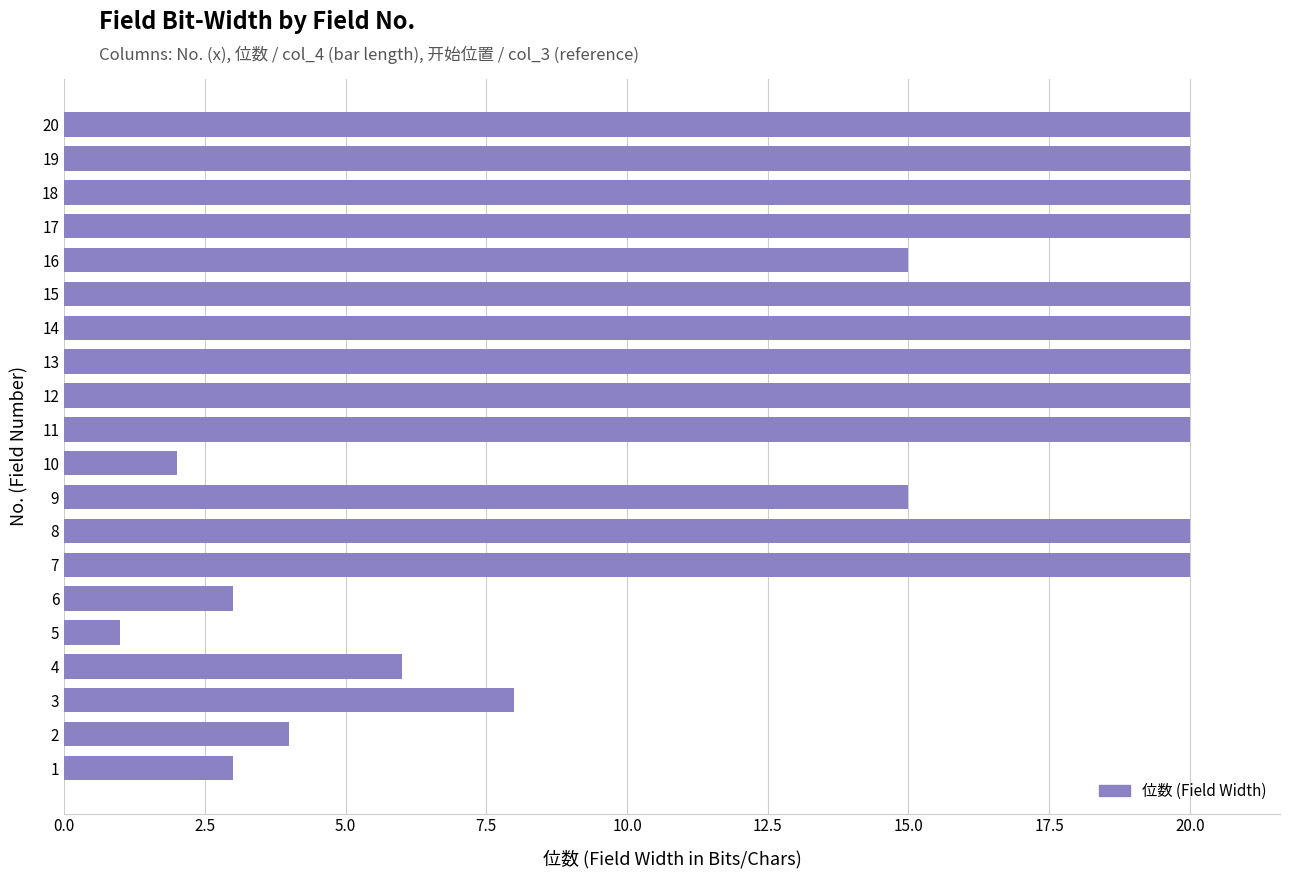

Is it true that the value at 13 is 13?

False